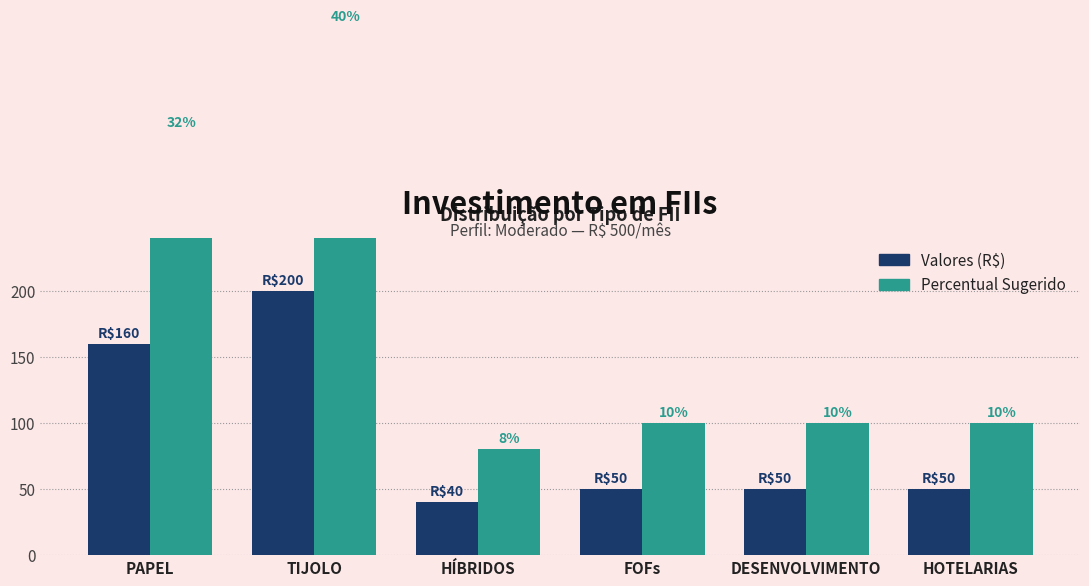

What is the label of the 4th bar from the left?

FOFs